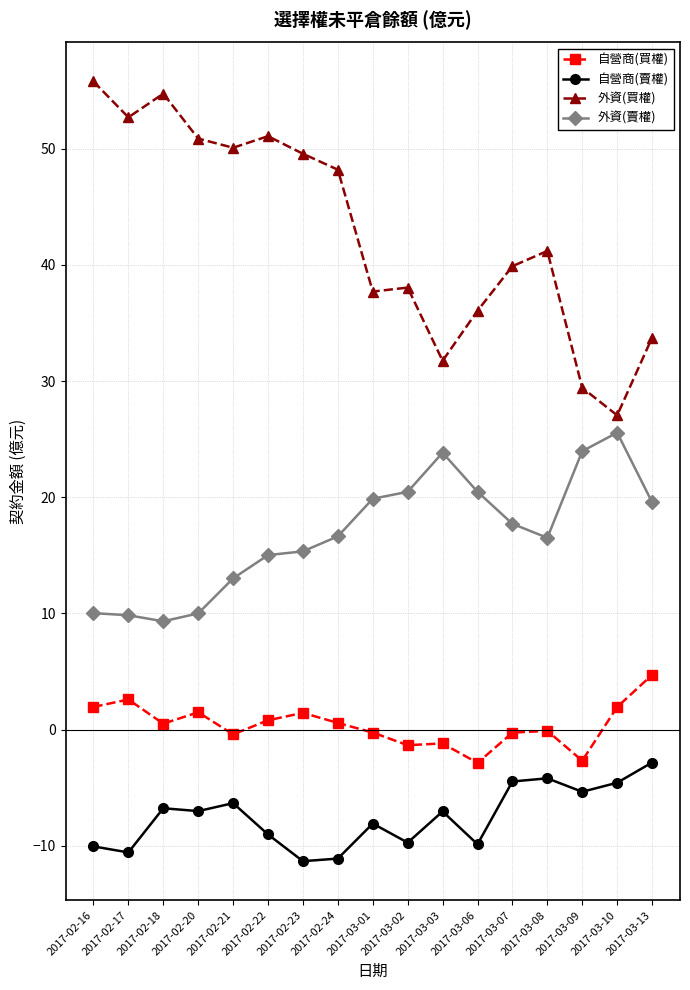

Which series changed the most between 2017-03-02 and 2017-03-10?

外資(買權)